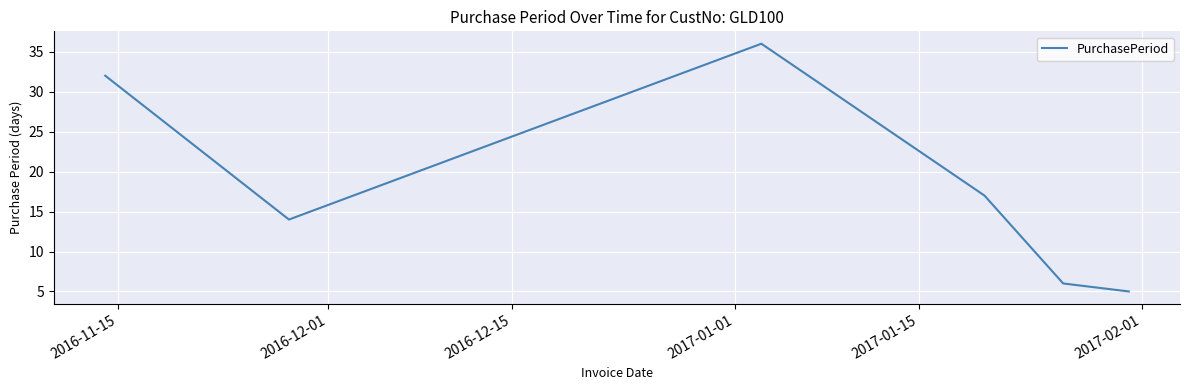

What is the difference between the second highest and minimum values?

27